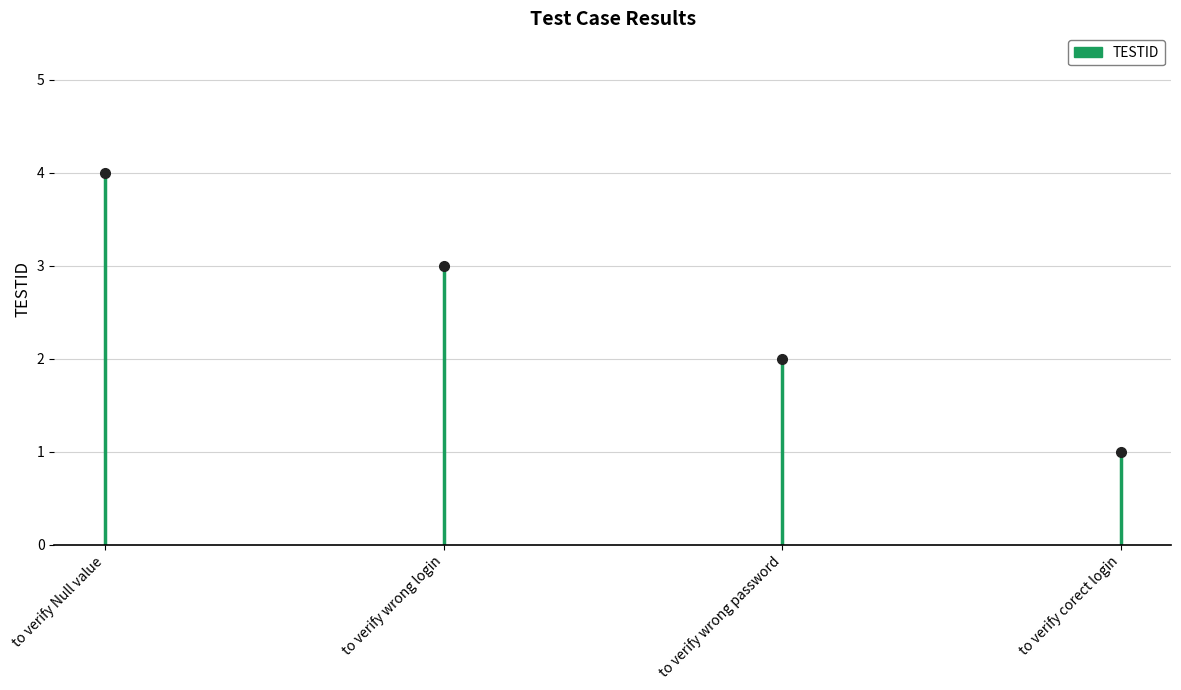

Does the chart contain stacked bars?

No